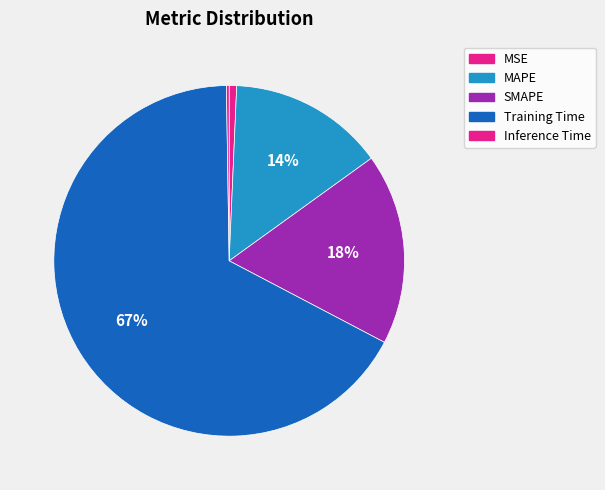

To the nearest percent, what is the average slice percentage?

20%